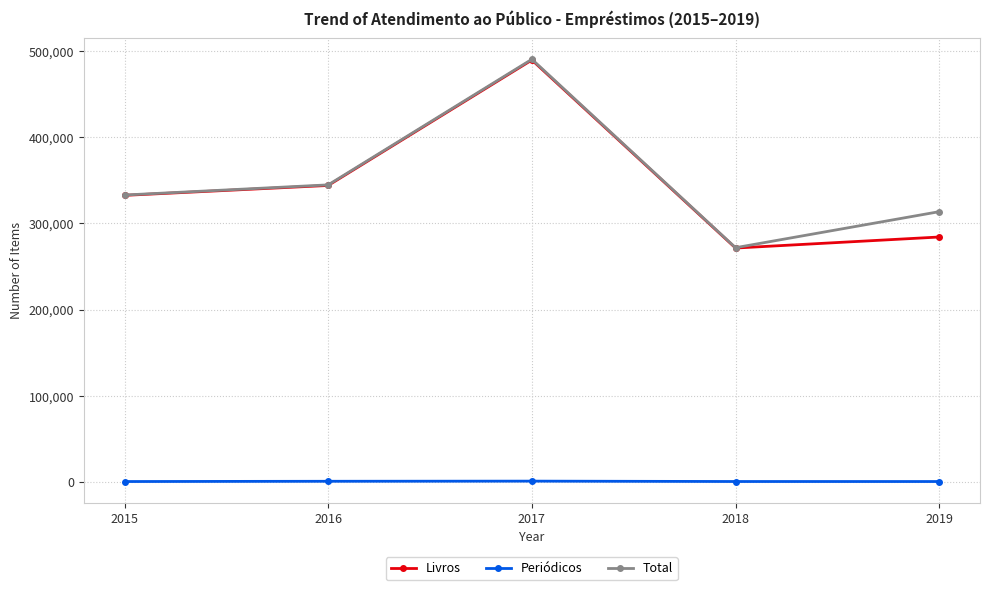

At 2019, list the series in order from largest to smallest.

Total, Livros, Periódicos